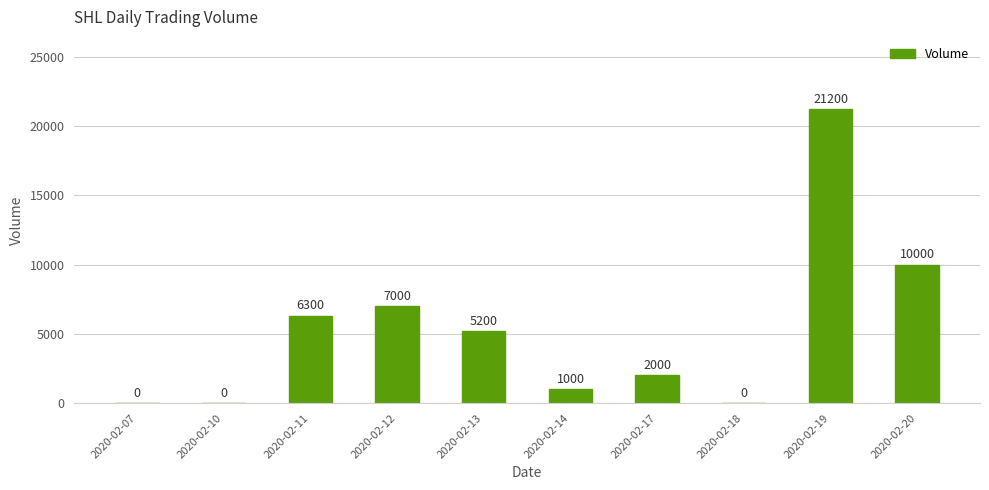

Reading left to right, what are all the values shown in this chart?

2020-02-07=0	2020-02-10=0	2020-02-11=6300	2020-02-12=7000	2020-02-13=5200	2020-02-14=1000	2020-02-17=2000	2020-02-18=0	2020-02-19=21200	2020-02-20=10000